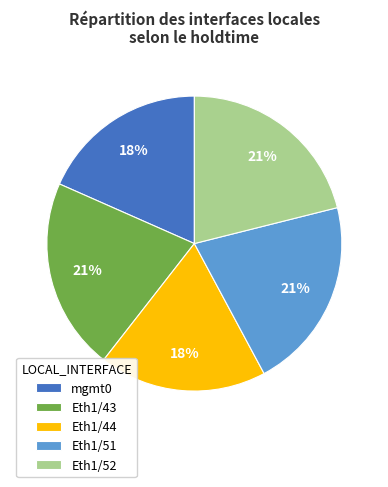

To the nearest percent, what is the combined percentage of Eth1/52 and Eth1/51?

42%